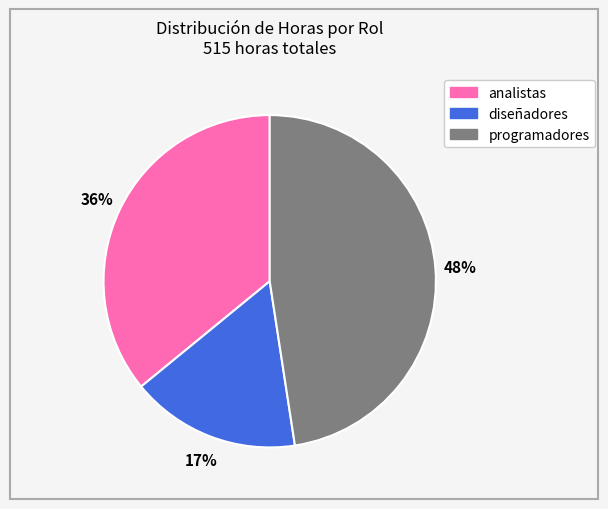

How many segments does this pie chart have?

3